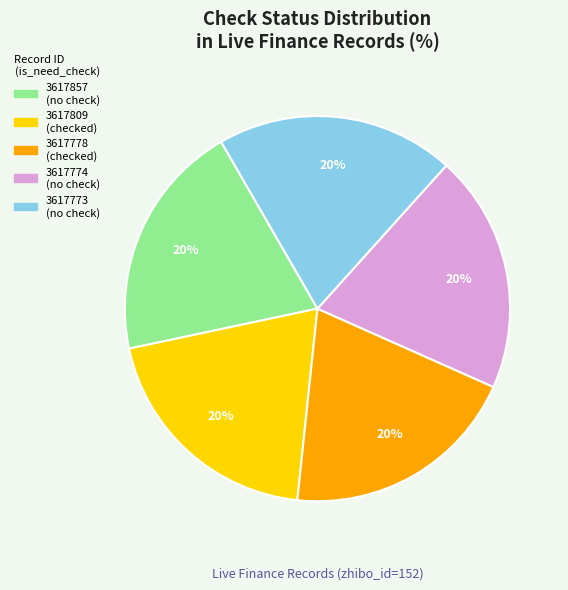

What is the ratio of the value at 3617773 (no check) to the value at 3617778 (checked)?

1.0